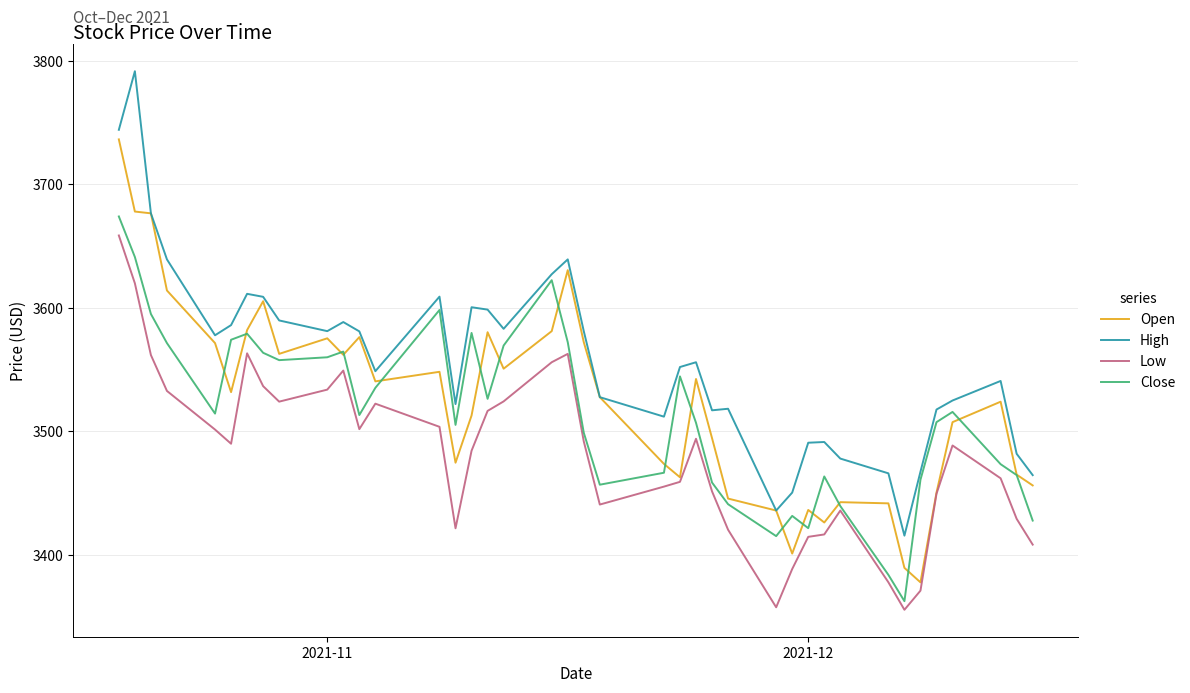

What is the minimum value for Low?

3355.6